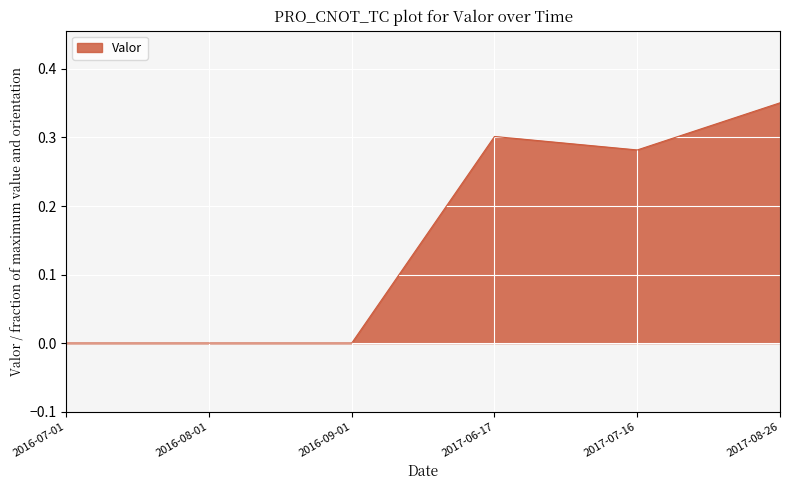

What is the change in value from 2016-07-01 to 2017-06-17?

+0.3